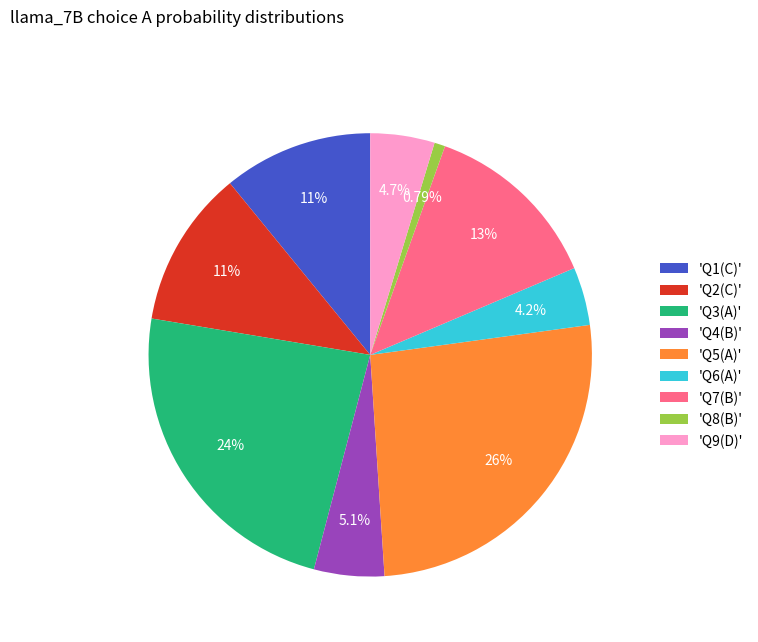

Which has a higher value, 'Q3(A)' or 'Q5(A)'?

'Q5(A)'